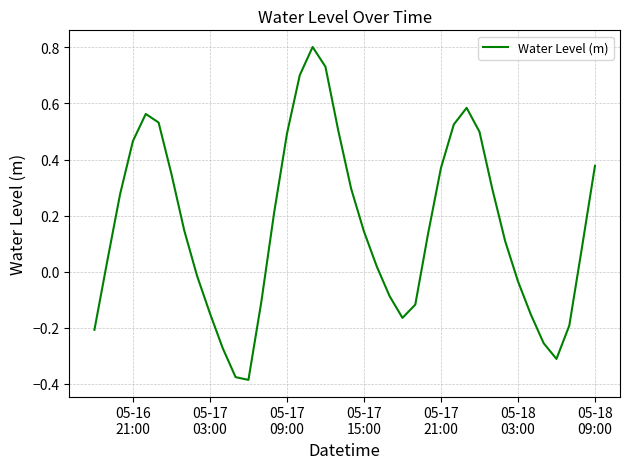

What is the maximum value shown in the chart?

0.8